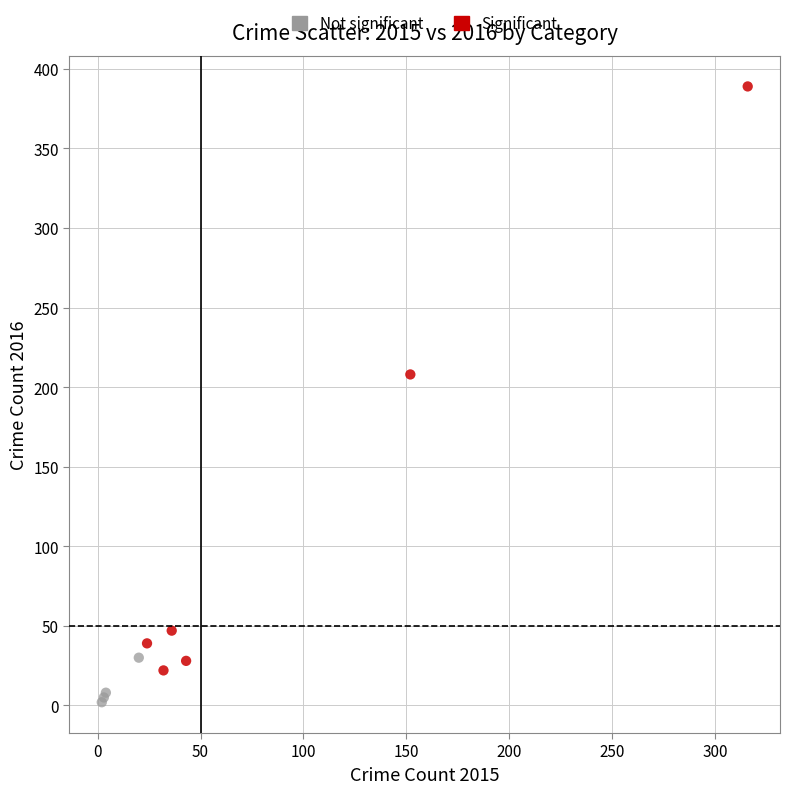

Which series has the widest spread of Y values?

Significant